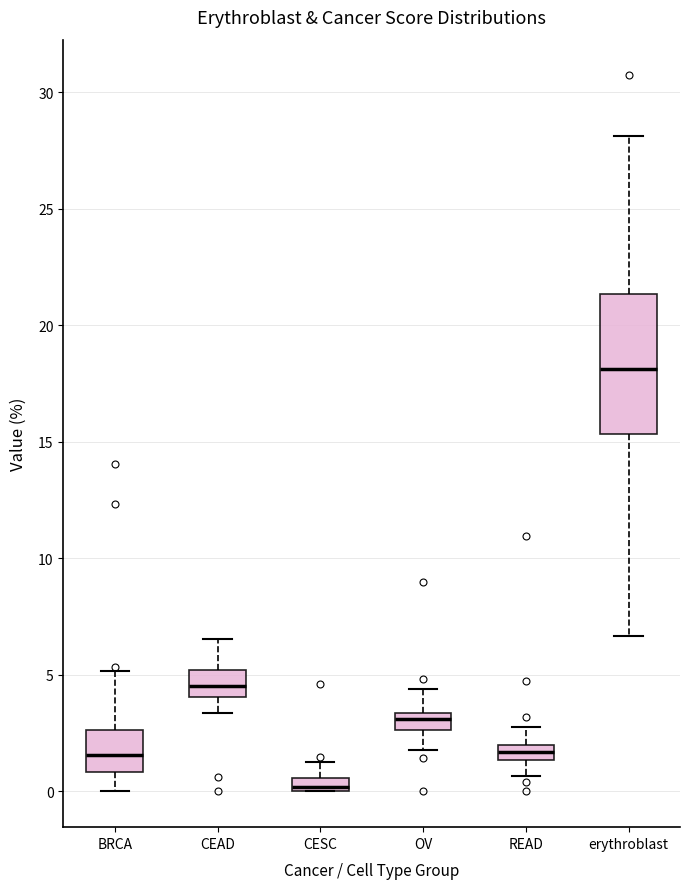

Which box's median line is the lowest?

CESC